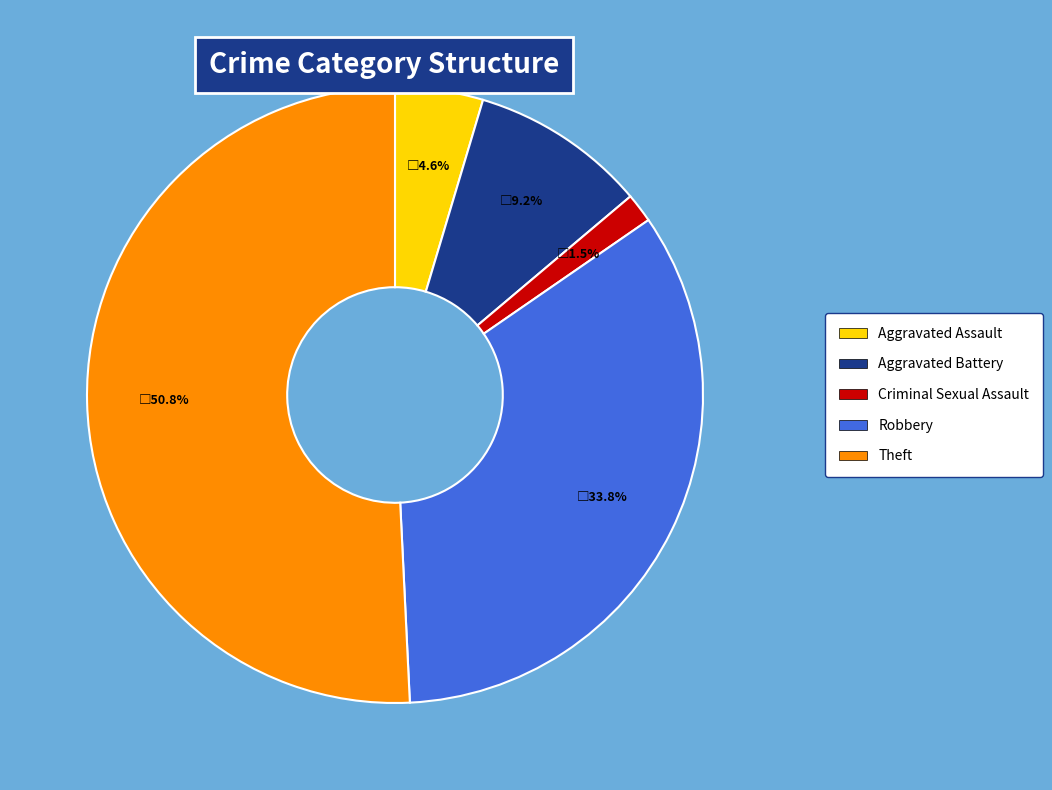

Is there any slice that represents more than half of the pie?

Yes